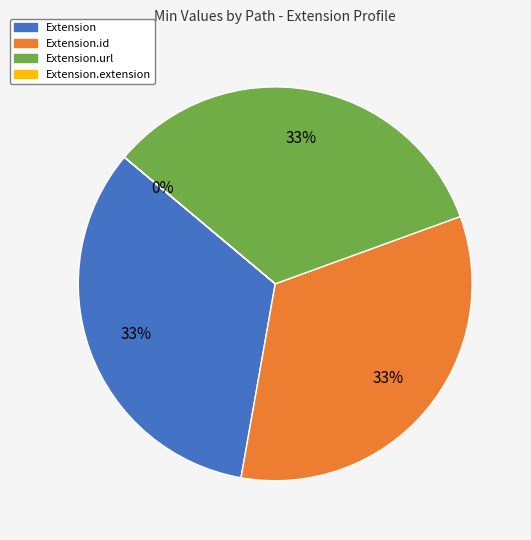

To the nearest percent, what is the combined percentage of Extension.id and Extension.url?

67%